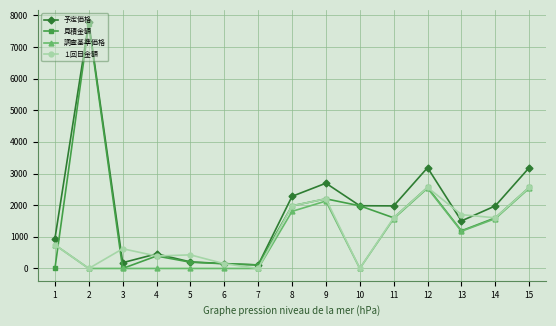

How many categories are shown in the chart?

15